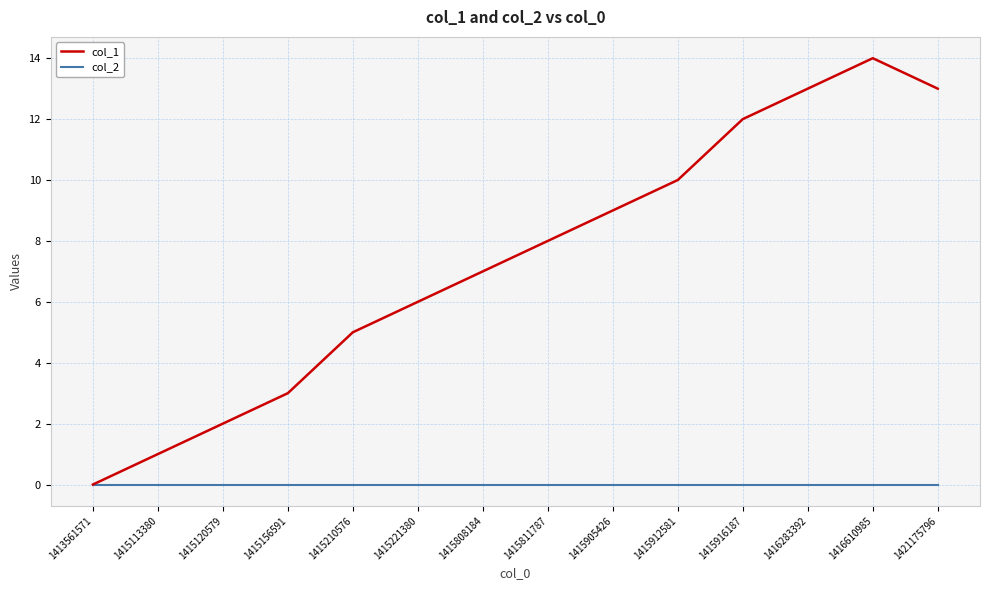

True or false: col_1 has a value of 2 at 1415120579.

True